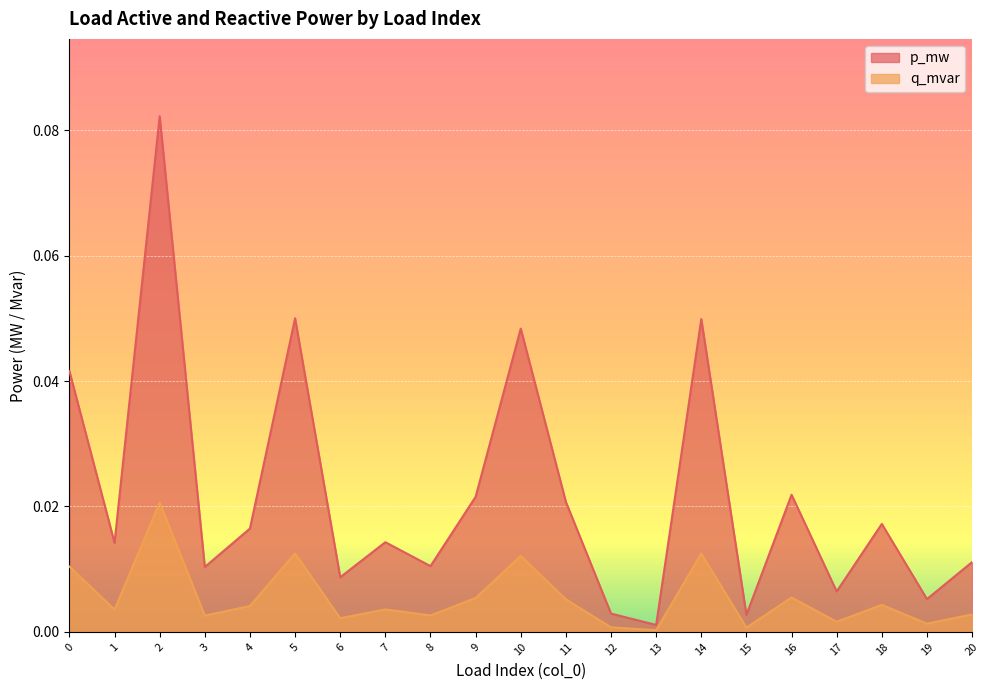

Reading left to right, transcribe all the data shown in this chart.

p_mw: 0.0	0.0	0.1	0.0	0.0	0.1	0.0	0.0	0.0	0.0	0.0	0.0	0.0	0.0	0.0	0.0	0.0	0.0	0.0	0.0	0.0
q_mvar: 0.0	0.0	0.0	0.0	0.0	0.0	0.0	0.0	0.0	0.0	0.0	0.0	0.0	0.0	0.0	0.0	0.0	0.0	0.0	0.0	0.0